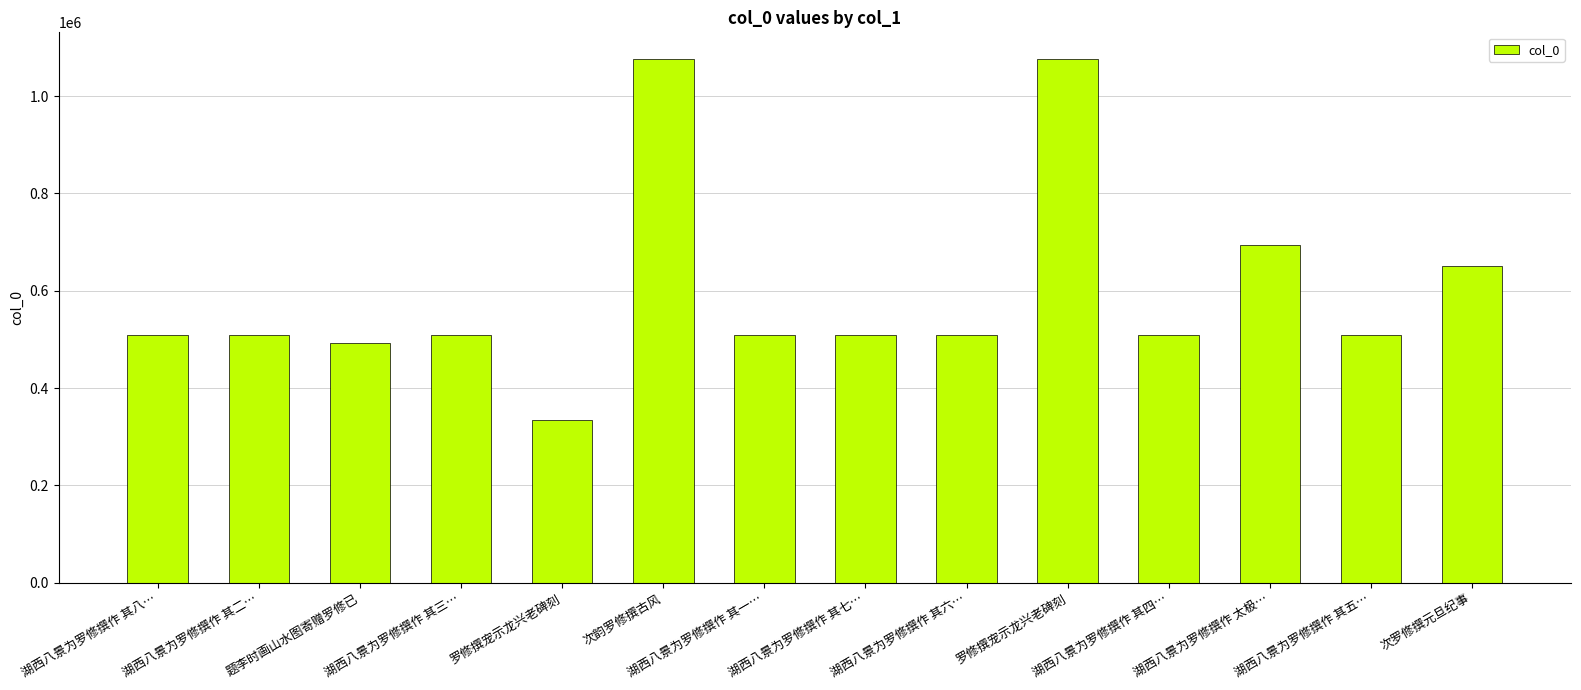

Are the bars horizontal?

No